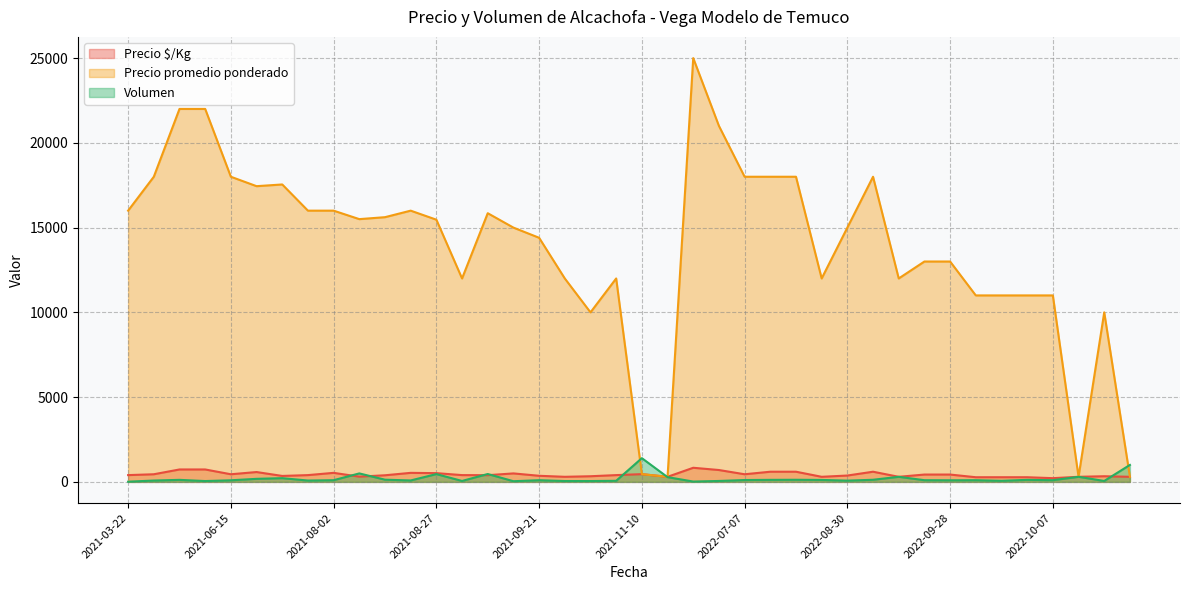

Which series changed the most between 2022-10-05 and 2022-09-28?

Precio promedio ponderado